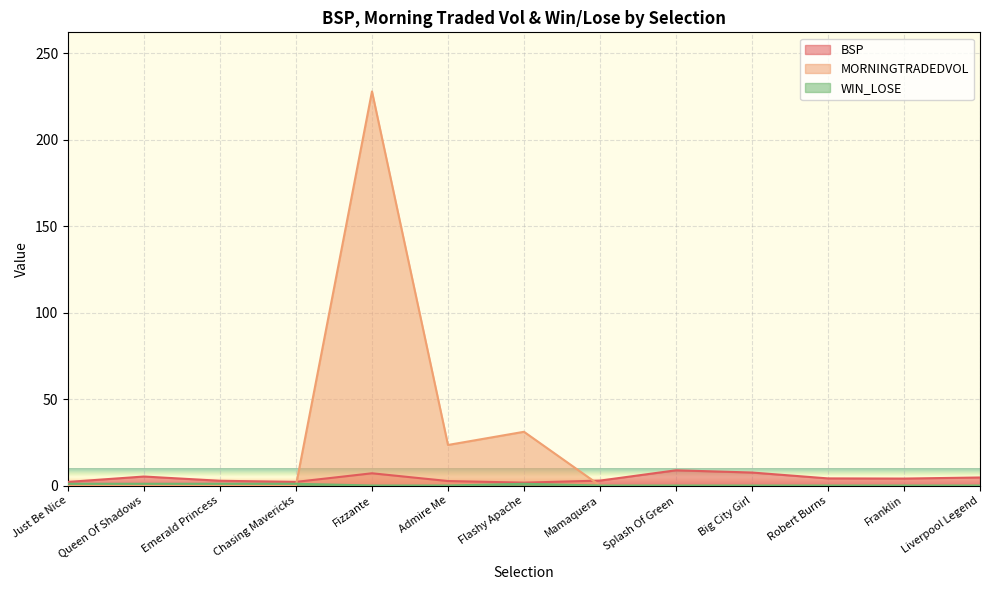

Which series changed the most between Fizzante and Splash Of Green?

MORNINGTRADEDVOL